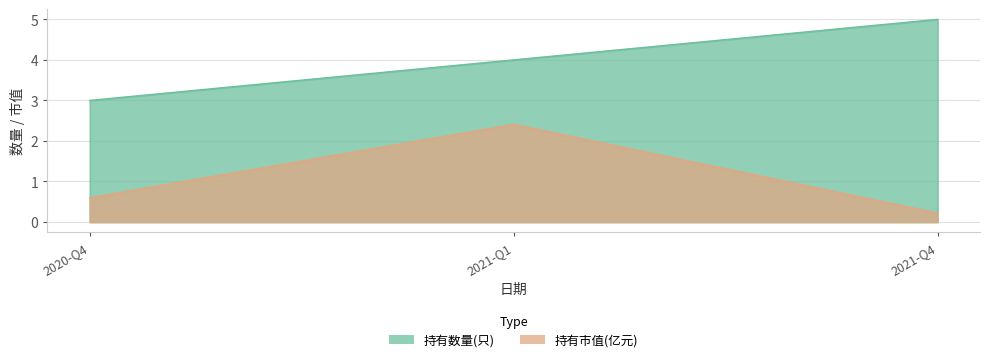

Where is 持有市值(亿元) nearest to the value 1?

2020-Q4